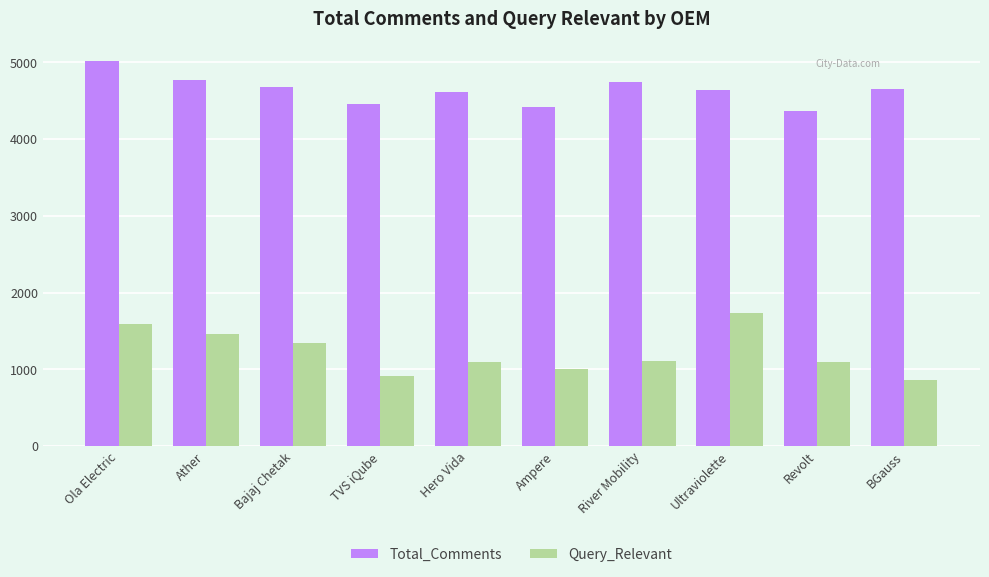

Read the Query_Relevant value at River Mobility, to the nearest 10.

1110